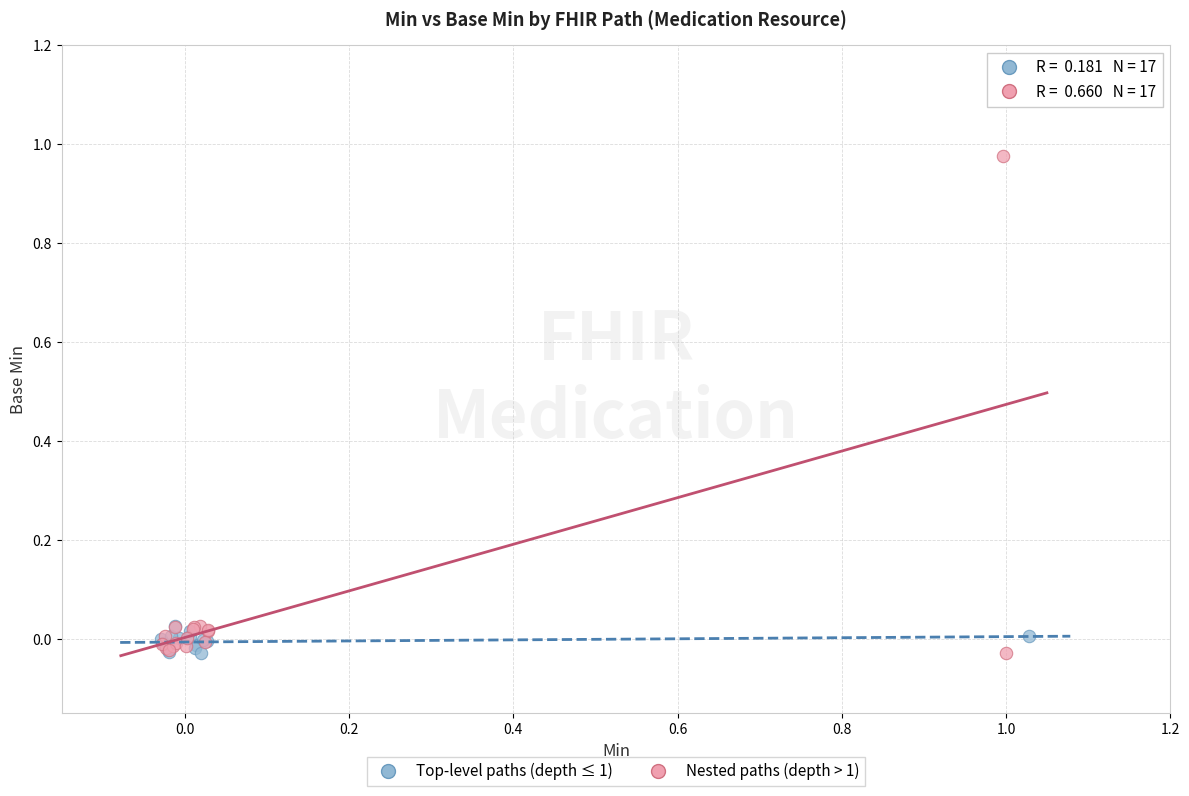

Which series reaches the maximum Y coordinate?

Nested paths (depth > 1)